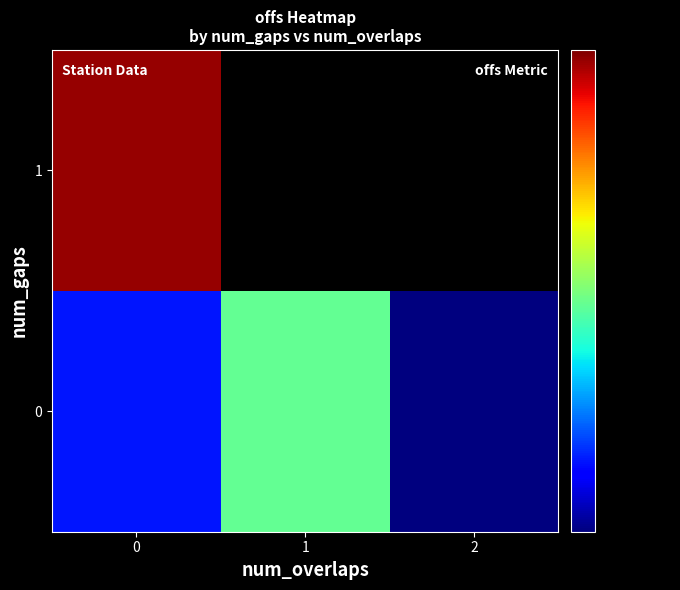

Which series has the widest spread of values?

row_0